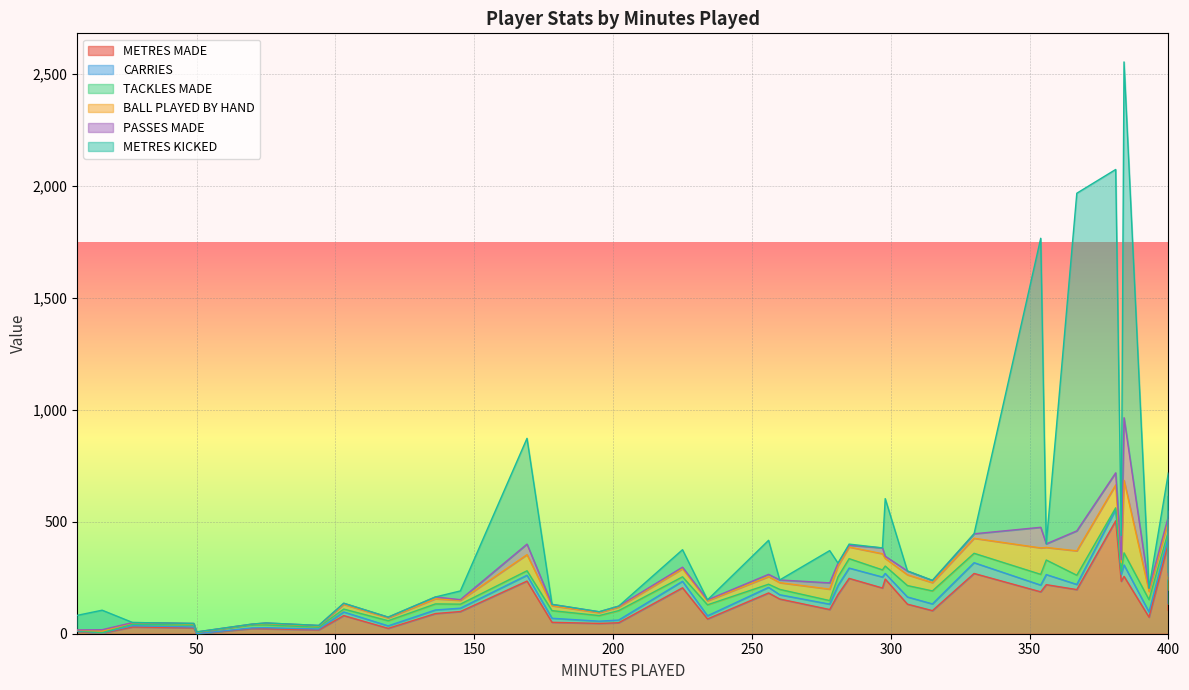

True or false: PASSES MADE has a value of 18 at 35.

False